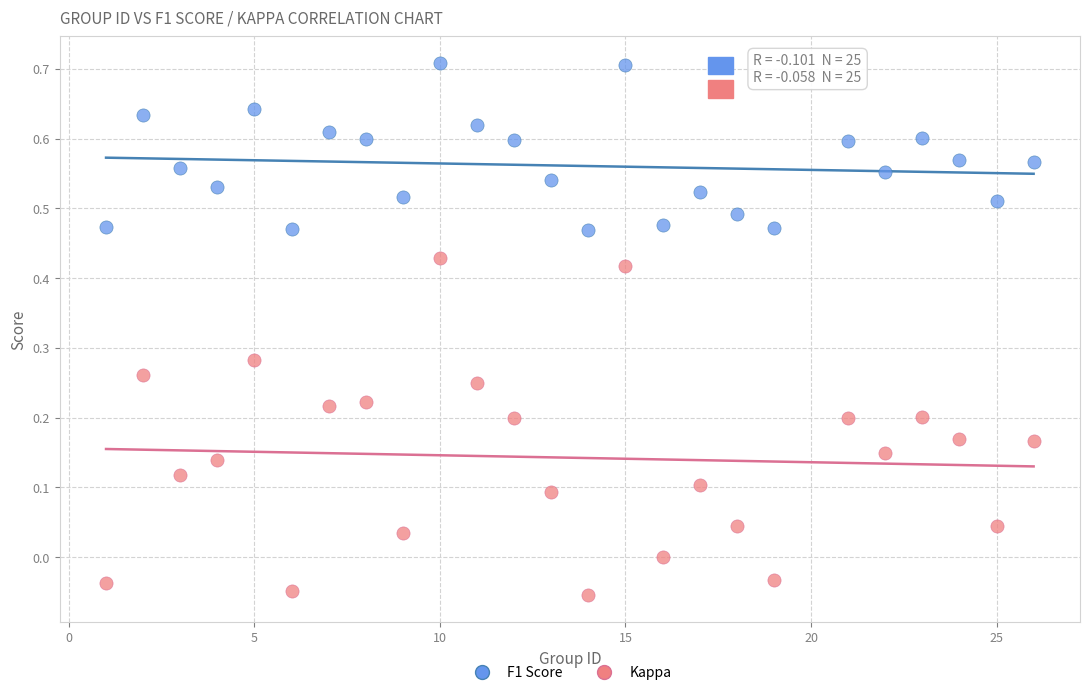

Across all data points, what is the range of X values (max minus min)?

25.0